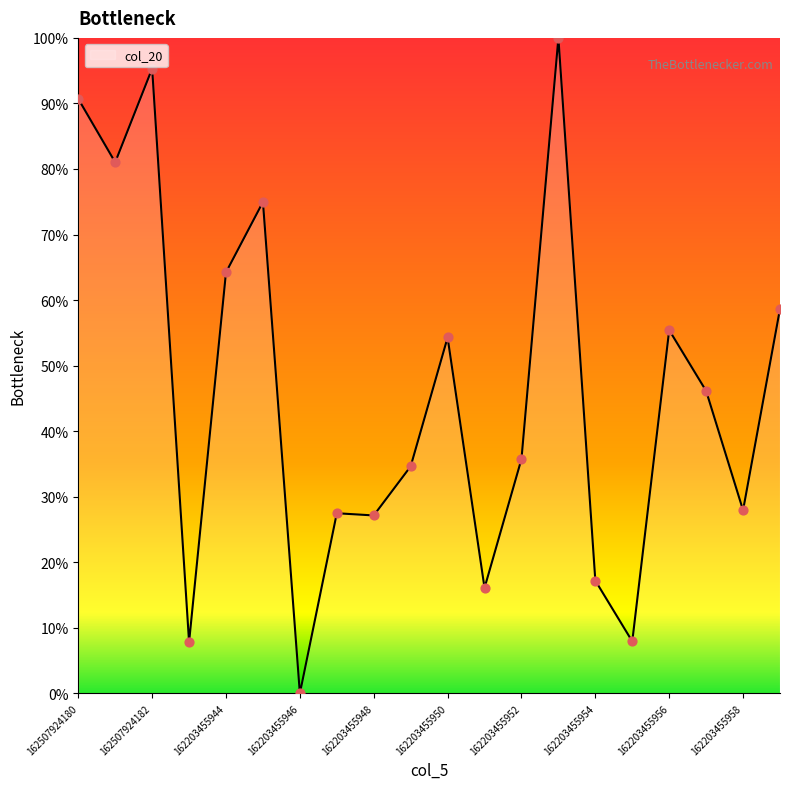

What is the difference between the maximum and minimum values?

100.0